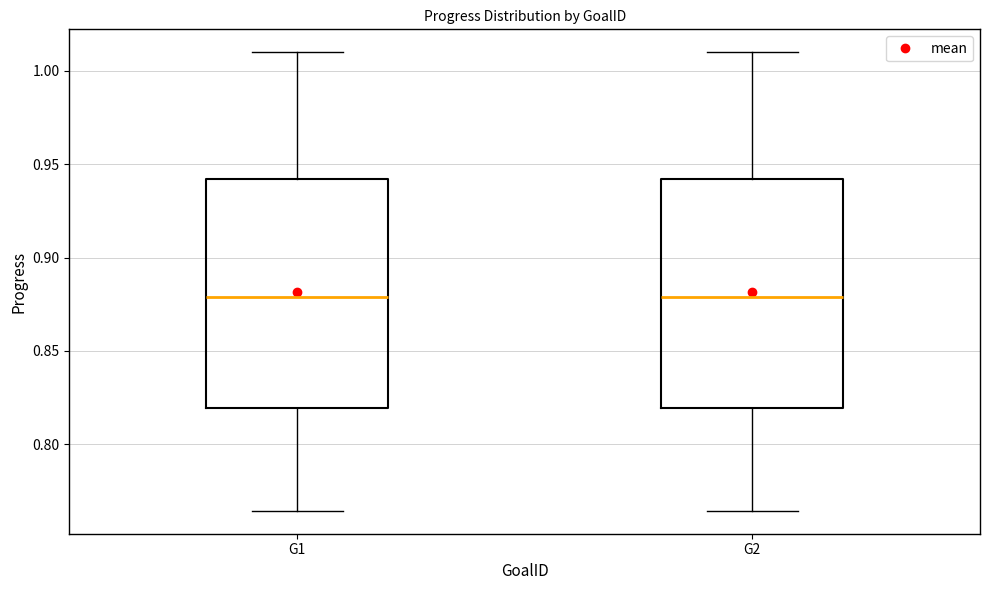

Where does the upper whisker of the box for G2 end on the y-axis? The values are not printed on the chart, so give them approximately, as read against the axis.

1.010